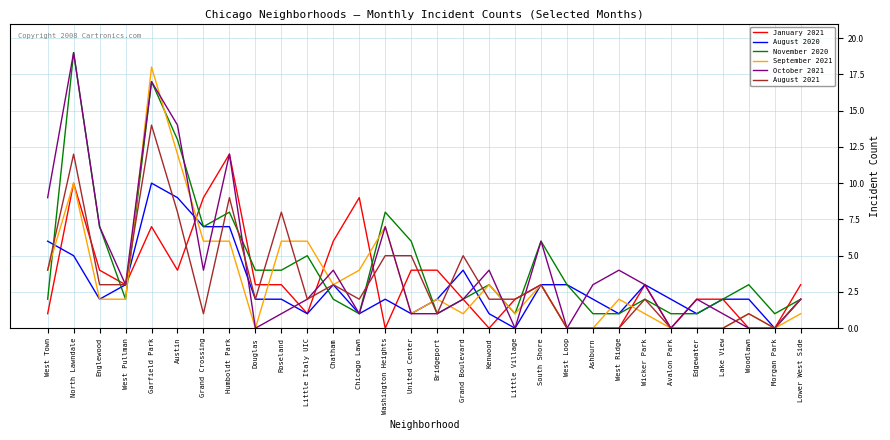

What is the sum of the January 2021 values at Morgan Park and South Shore?

3